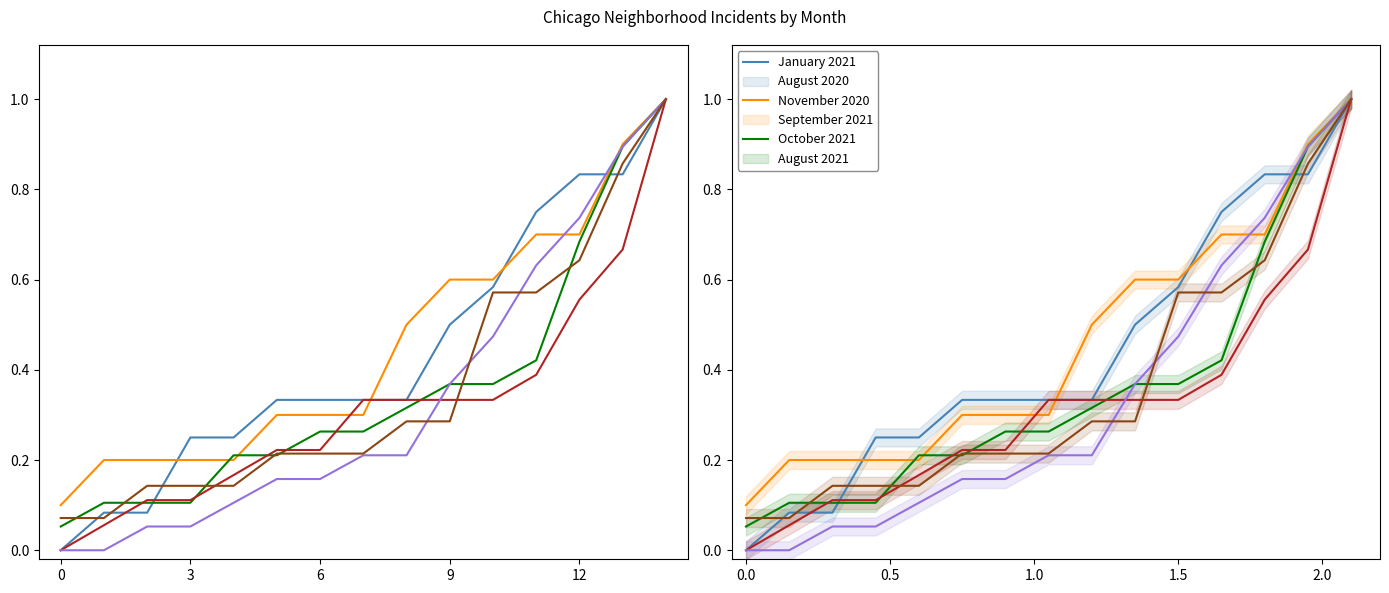

Count the number of categories in the chart.

15